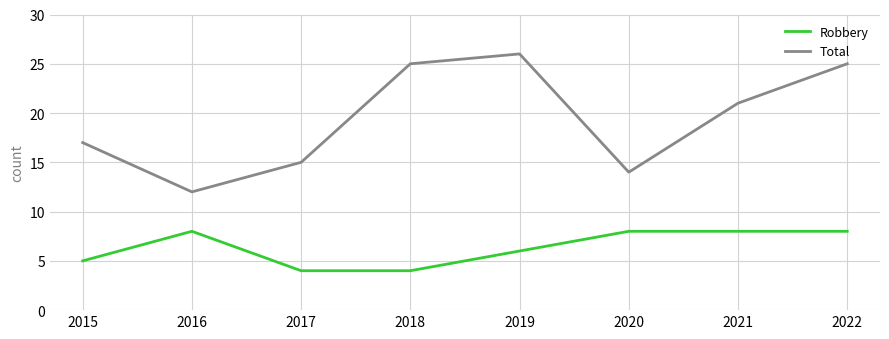

List the series in order of their overall mean, highest first.

Total, Robbery